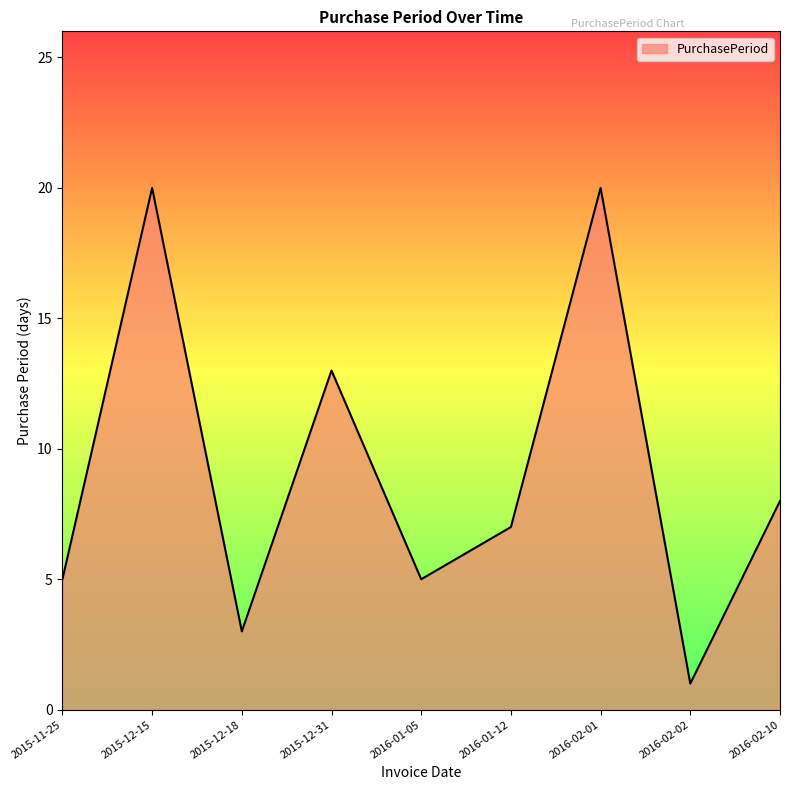

What position from the right is 2016-02-01?

3